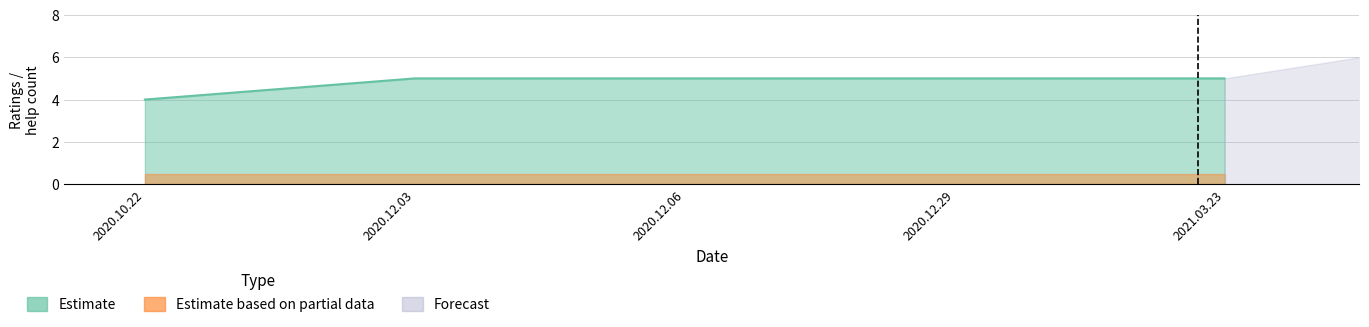

Reading right to left, transcribe all the data shown in this chart.

5	5	5	5	4